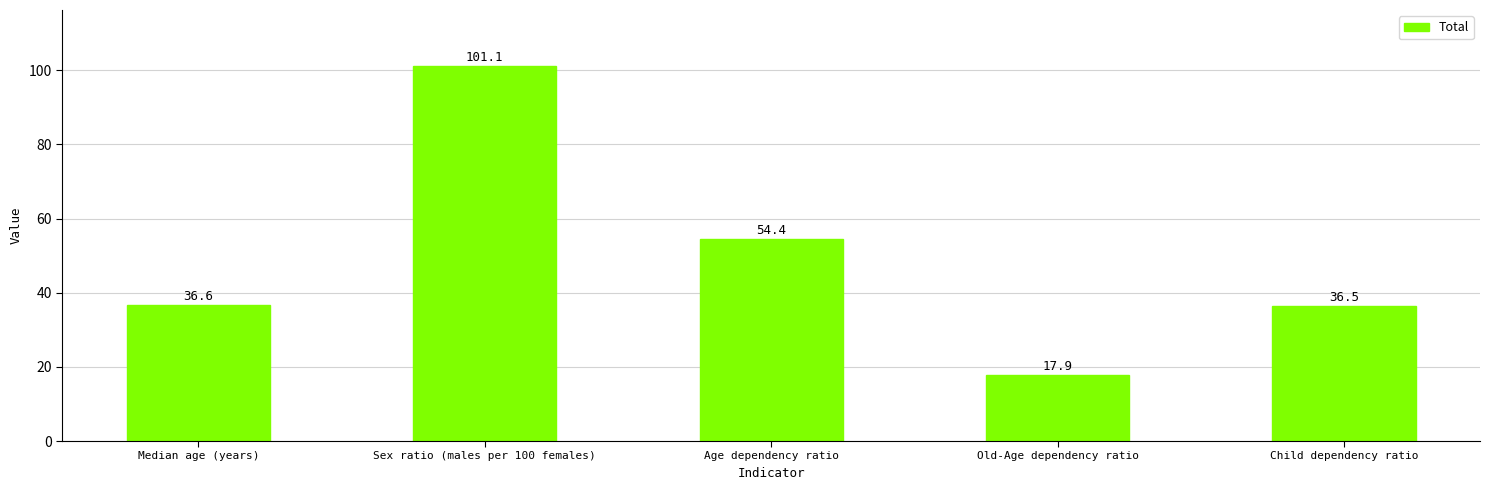

How many categories are shown in the chart?

5